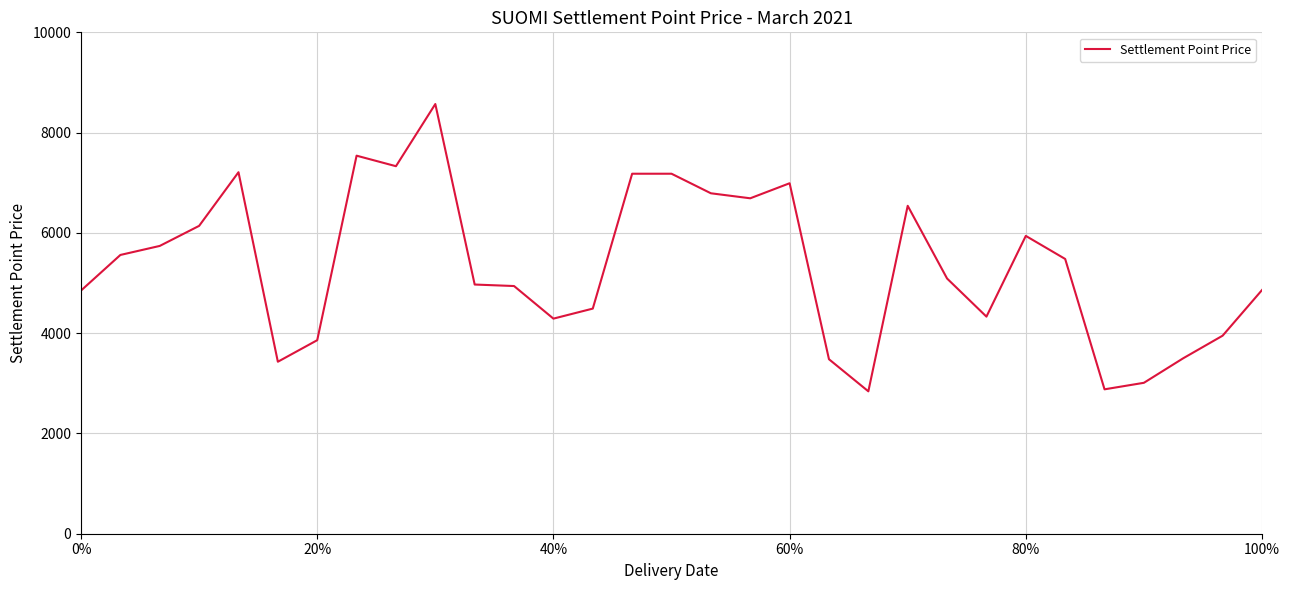

What is the sum of all values?

165650